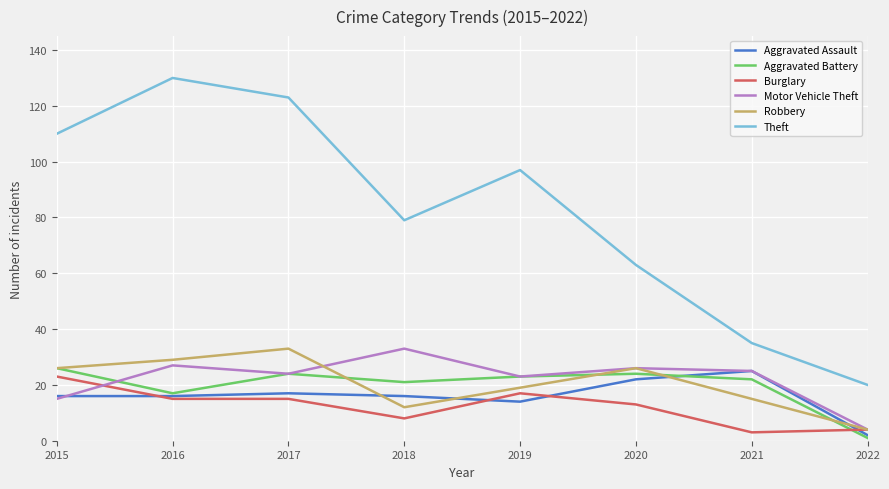

What is the total value across all series at 2020?

174